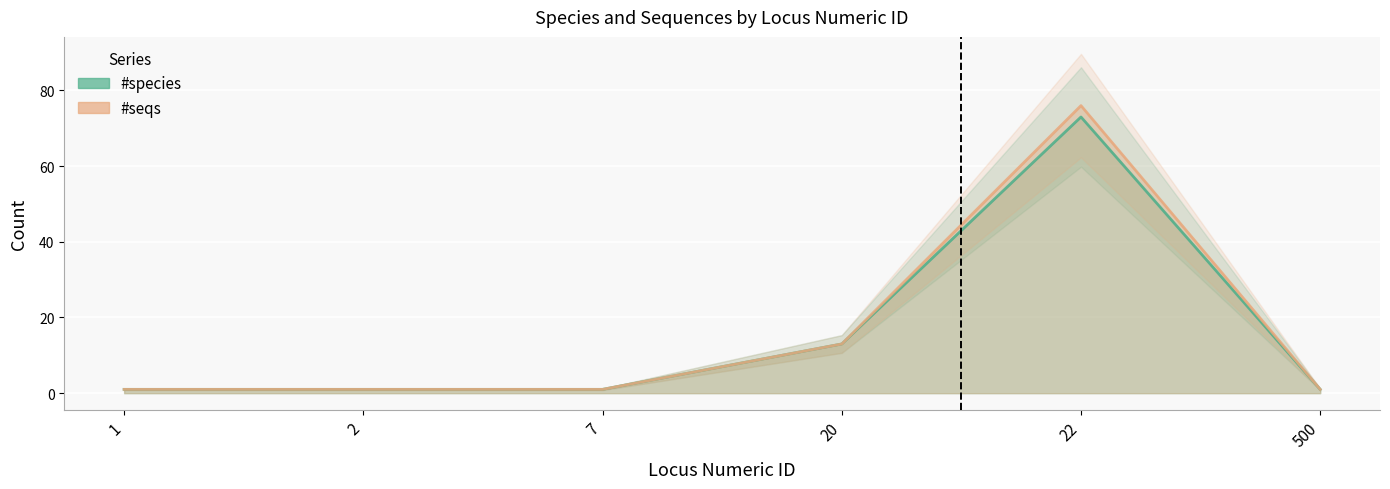

The value of #seqs at 7 is 0. True or false?

False